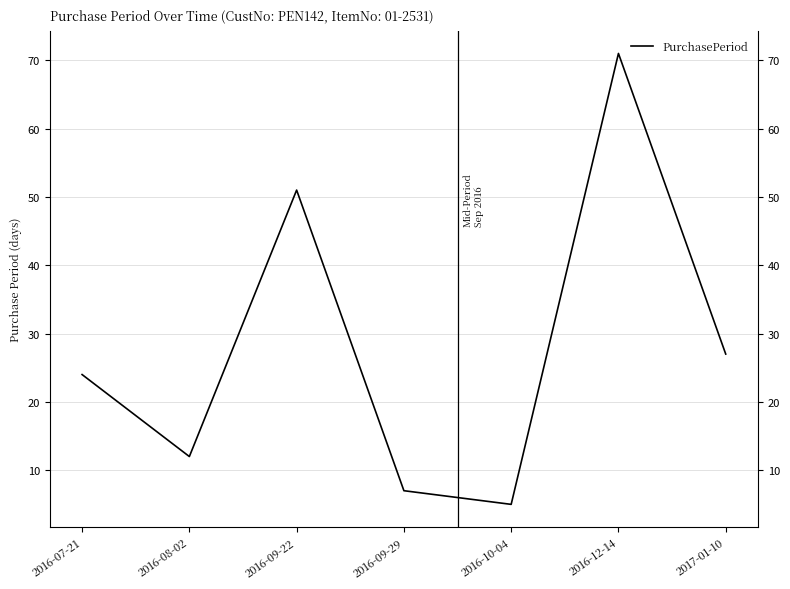

What is the difference between the maximum and minimum values?

66